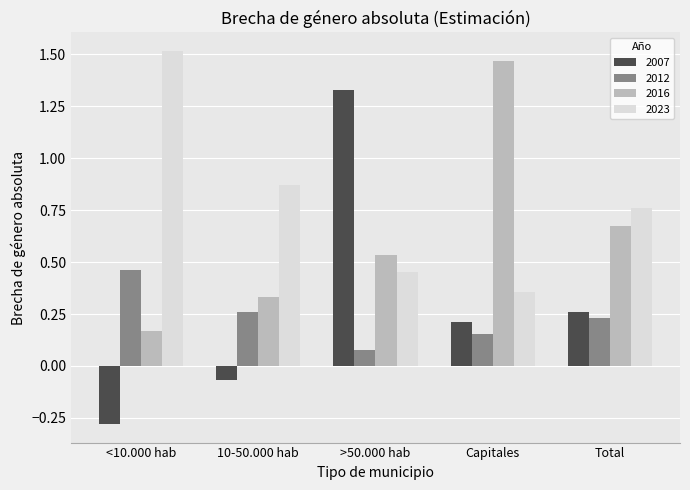

At Capitales, list the series in order from largest to smallest.

2016, 2023, 2007, 2012